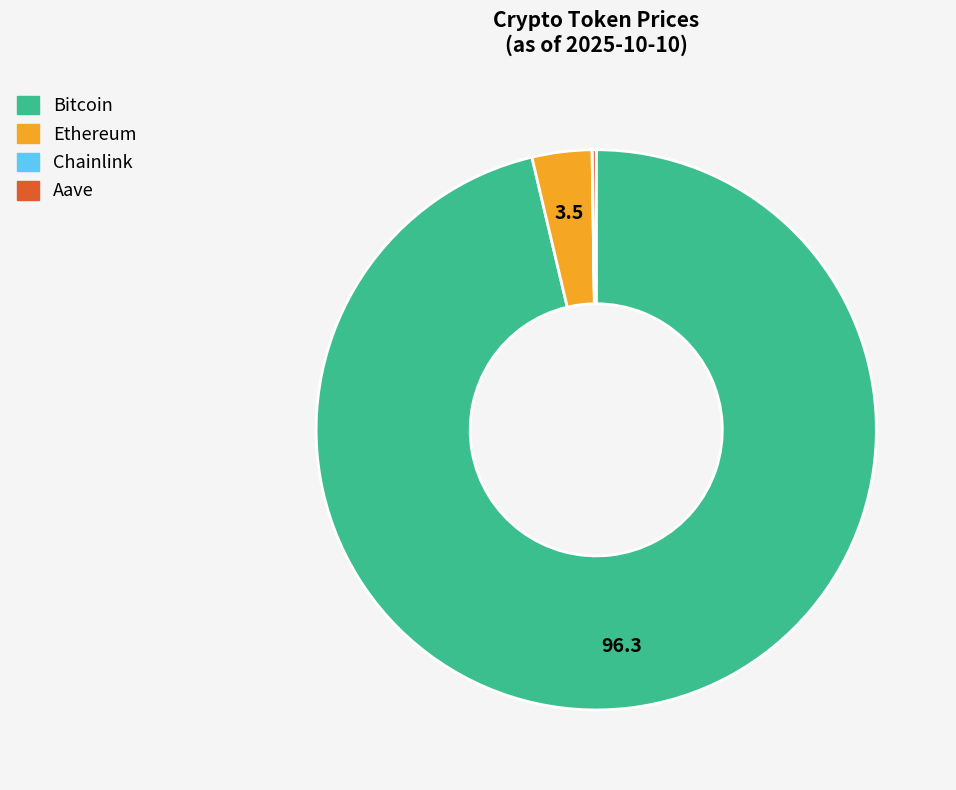

Does Ethereum account for over 50% of the chart?

No